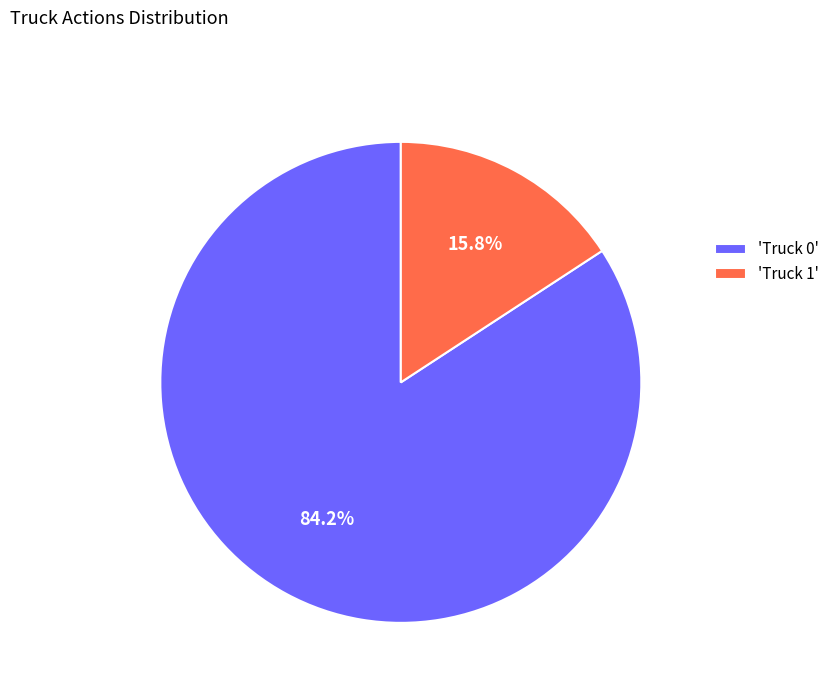

Rank the categories by value from lowest to highest.

'Truck 1', 'Truck 0'